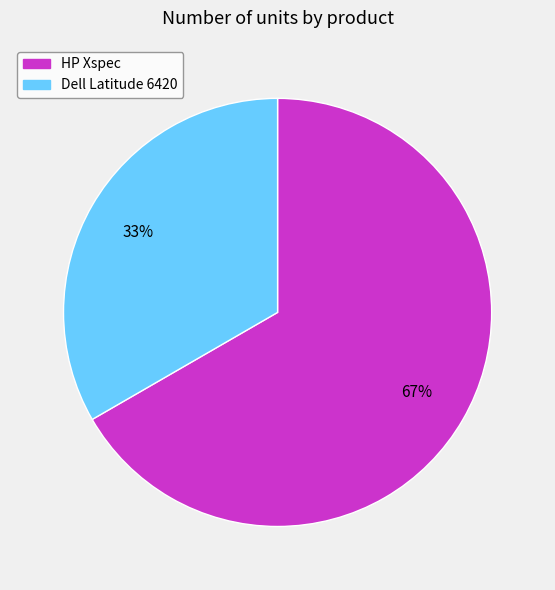

Combined, do HP Xspec and Dell Latitude 6420 account for over 50%?

Yes